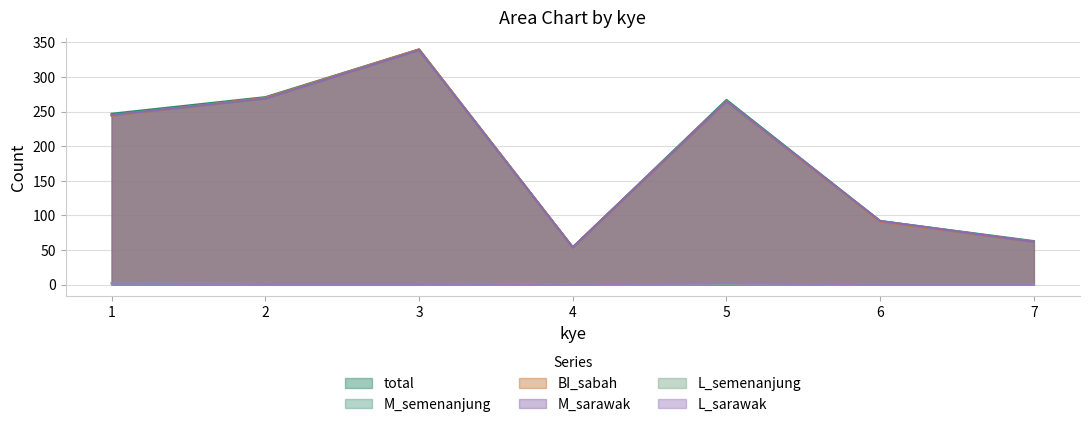

Rank the series at 5 from lowest to highest value.

L_semenanjung, L_sarawak, M_semenanjung, BI_sabah, M_sarawak, total